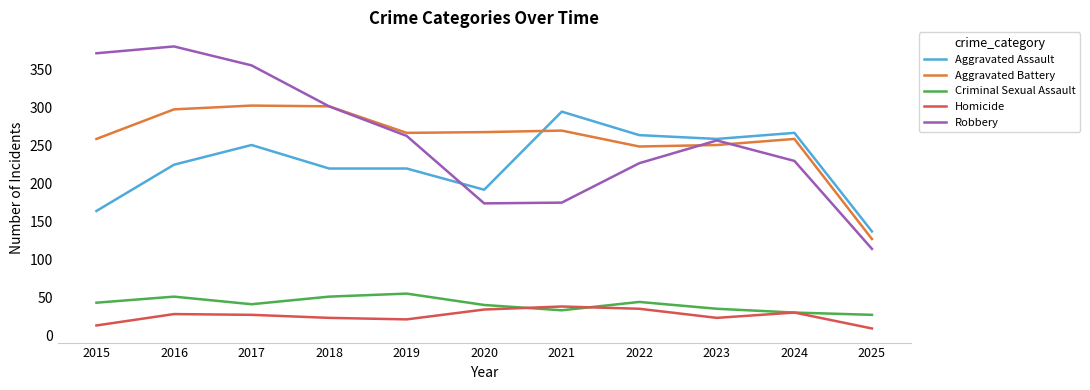

What is the total value across all series at 2024?

816